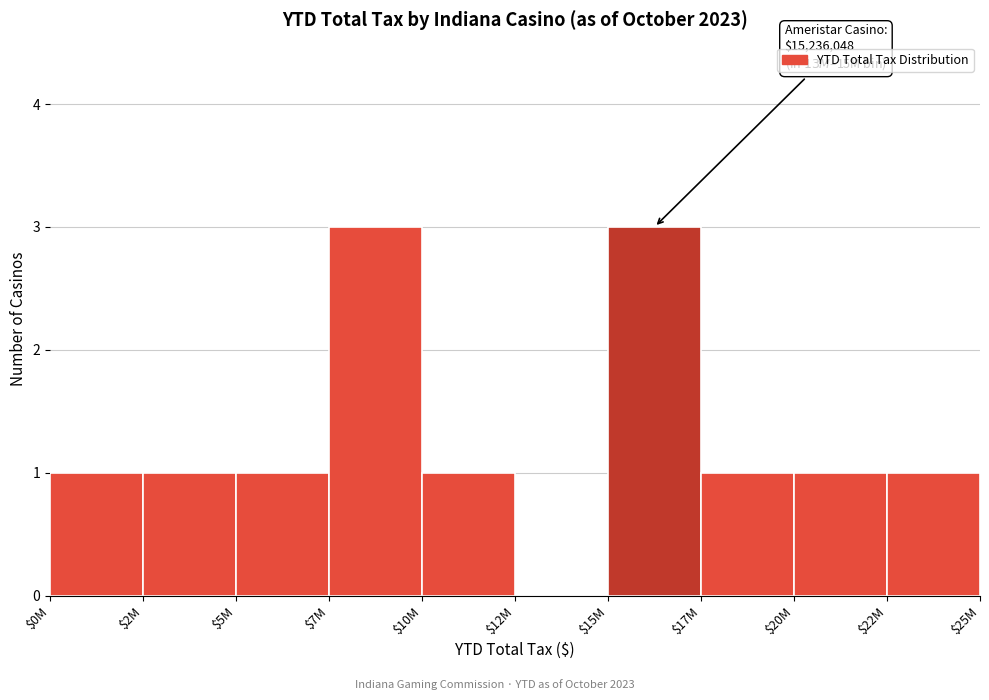

What is the greatest value displayed?

3